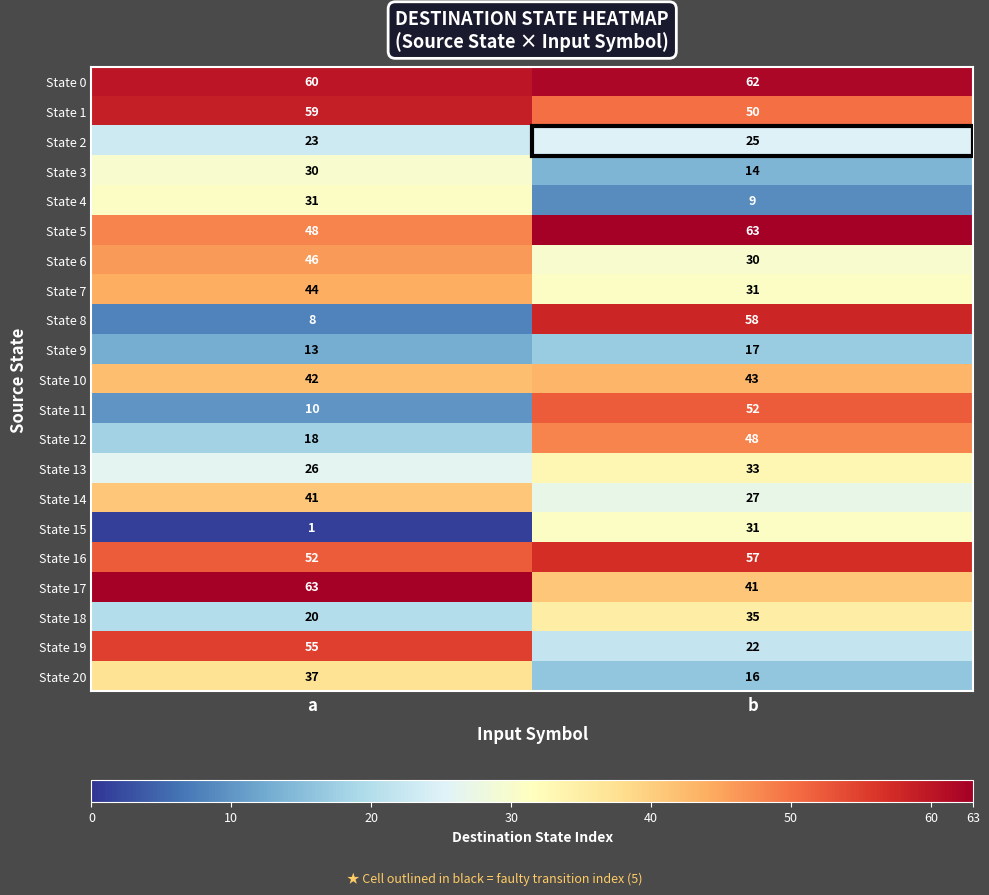

Rank the series at a from lowest to highest value.

State 15, State 8, State 11, State 9, State 12, State 18, State 2, State 13, State 3, State 4, State 20, State 14, State 10, State 7, State 6, State 5, State 16, State 19, State 1, State 0, State 17